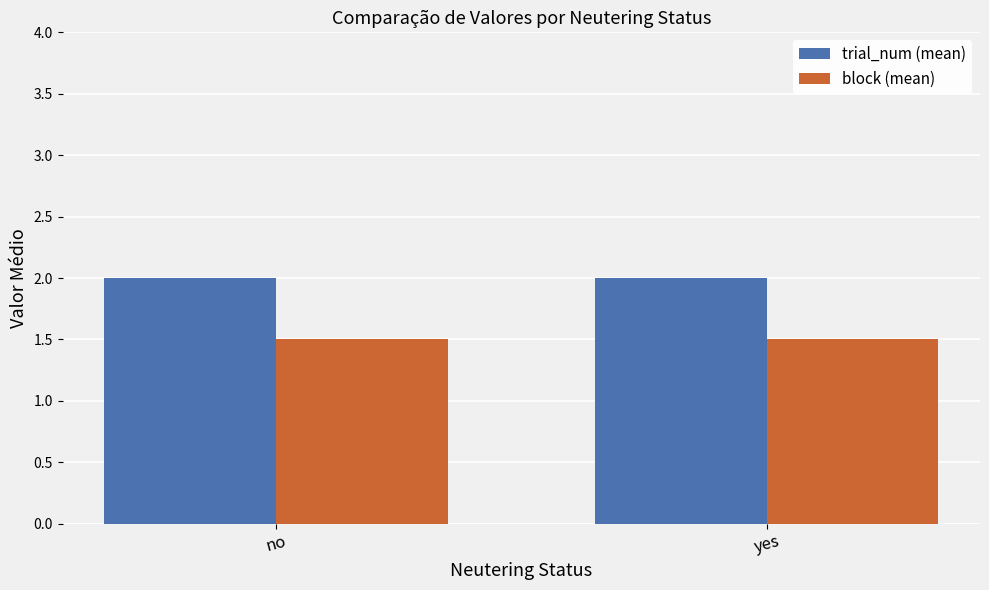

Count the number of data series in this chart.

2